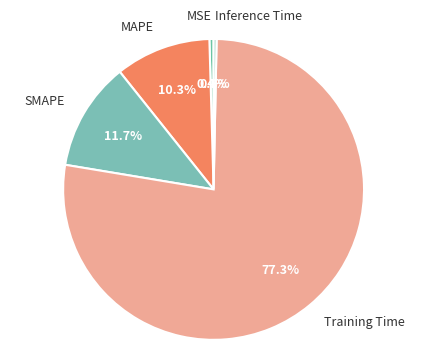

Which category has the biggest portion of the pie?

Training Time